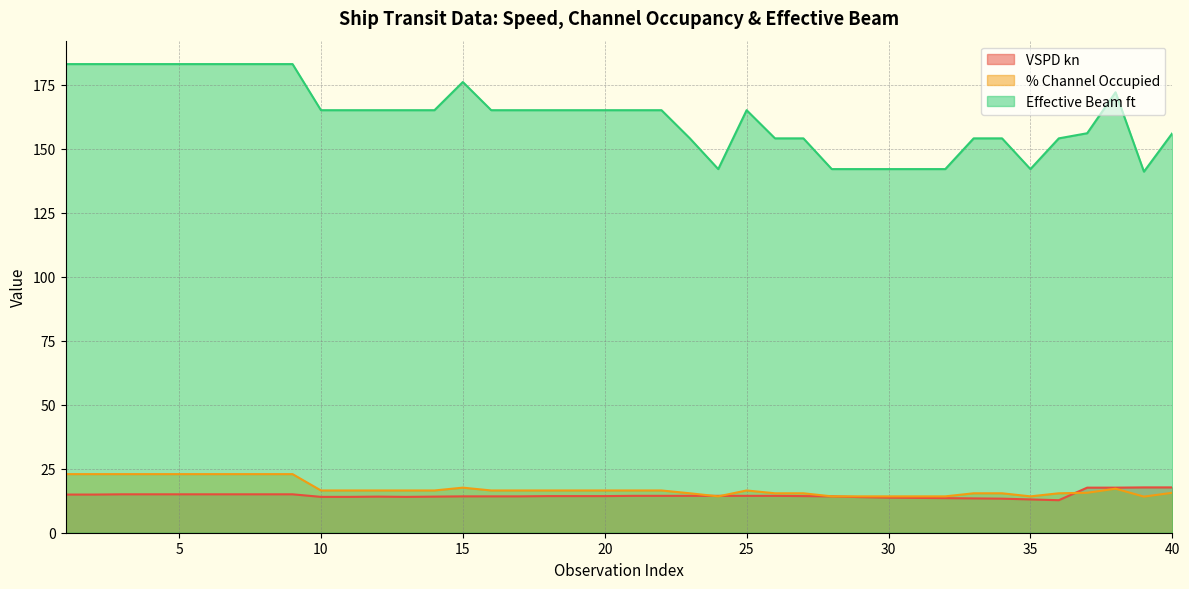

True or false: VSPD kn has a value of 14.4 at 21.

True